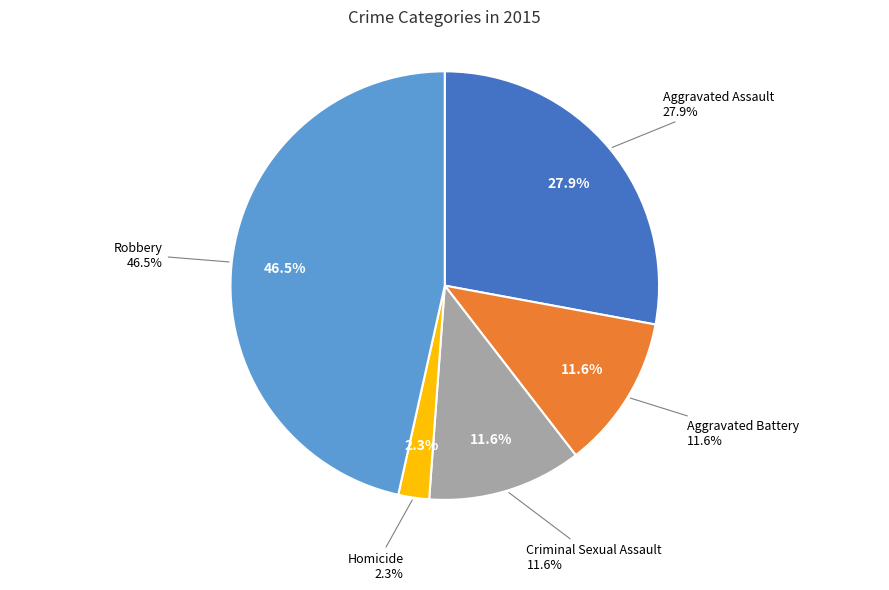

To the nearest percent, what is the difference between the largest and smallest slice percentages?

44%